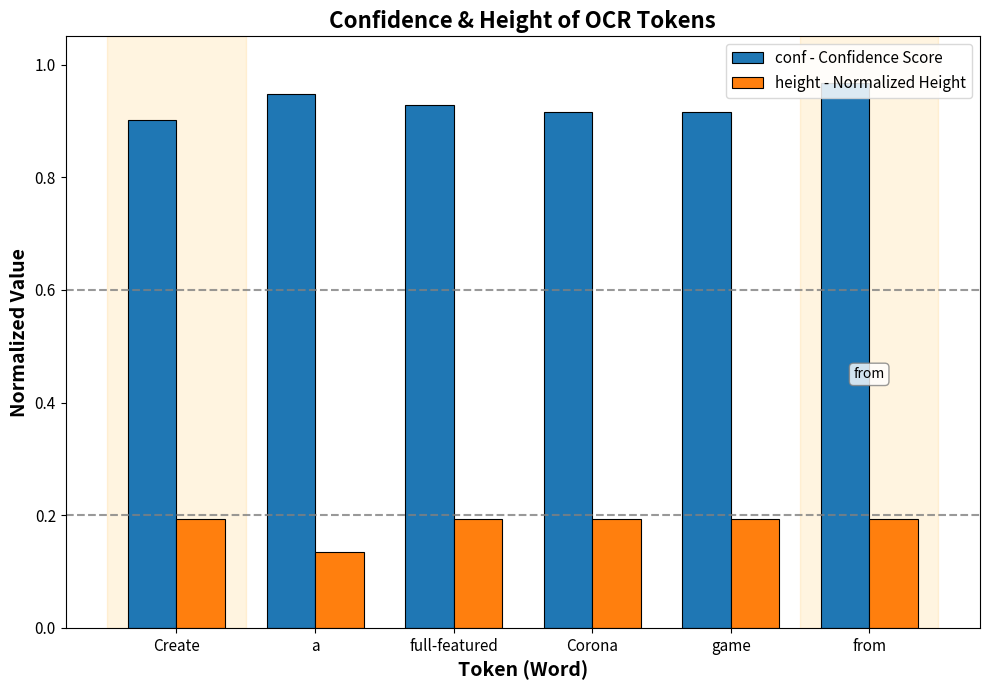

At how many categories does at least one series exceed 0?

6